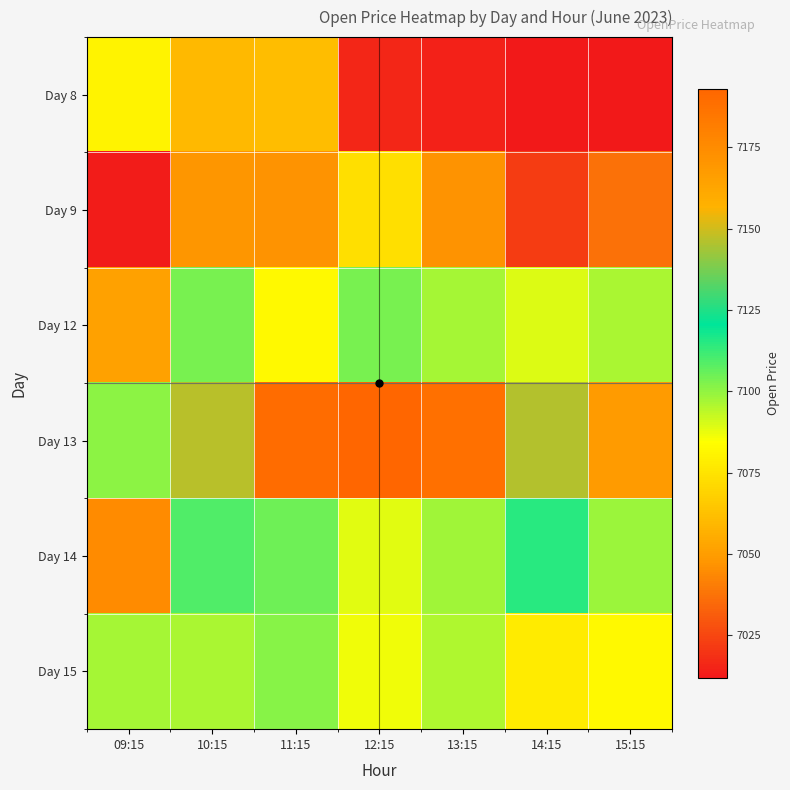

Reading left to right, extract all data points from this chart.

Day 8: 09:15=7080.1	10:15=7059.8	11:15=7061.0	12:15=7016.0	13:15=7014.2	14:15=7012.7	15:15=7012.0
Day 9: 09:15=7012.8	10:15=7048.0	11:15=7047.0	12:15=7073.0	13:15=7047.0	14:15=7022.5	15:15=7037.0
Day 12: 09:15=7051.0	10:15=7103.5	11:15=7082.0	12:15=7103.2	13:15=7097.0	14:15=7089.1	15:15=7096.1
Day 13: 09:15=7101.0	10:15=7147.0	11:15=7189.9	12:15=7193.0	13:15=7187.6	14:15=7146.1	15:15=7167.1
Day 14: 09:15=7175.0	10:15=7109.5	11:15=7105.0	12:15=7089.0	13:15=7098.0	14:15=7115.1	15:15=7099.0
Day 15: 09:15=7096.9	10:15=7096.6	11:15=7101.1	12:15=7086.8	13:15=7096.1	14:15=7077.1	15:15=7082.2